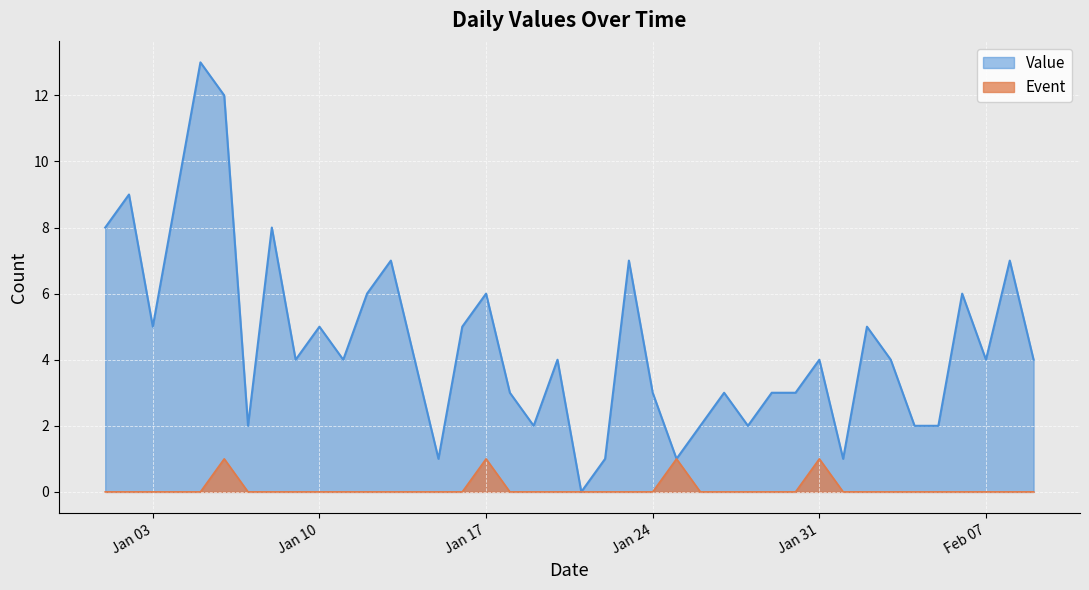

How many lines are shown in the chart?

2